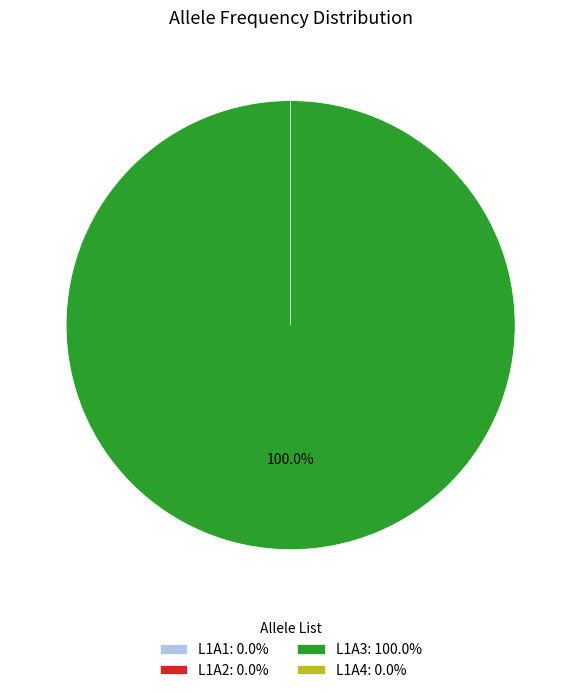

How many segments does this pie chart have?

4